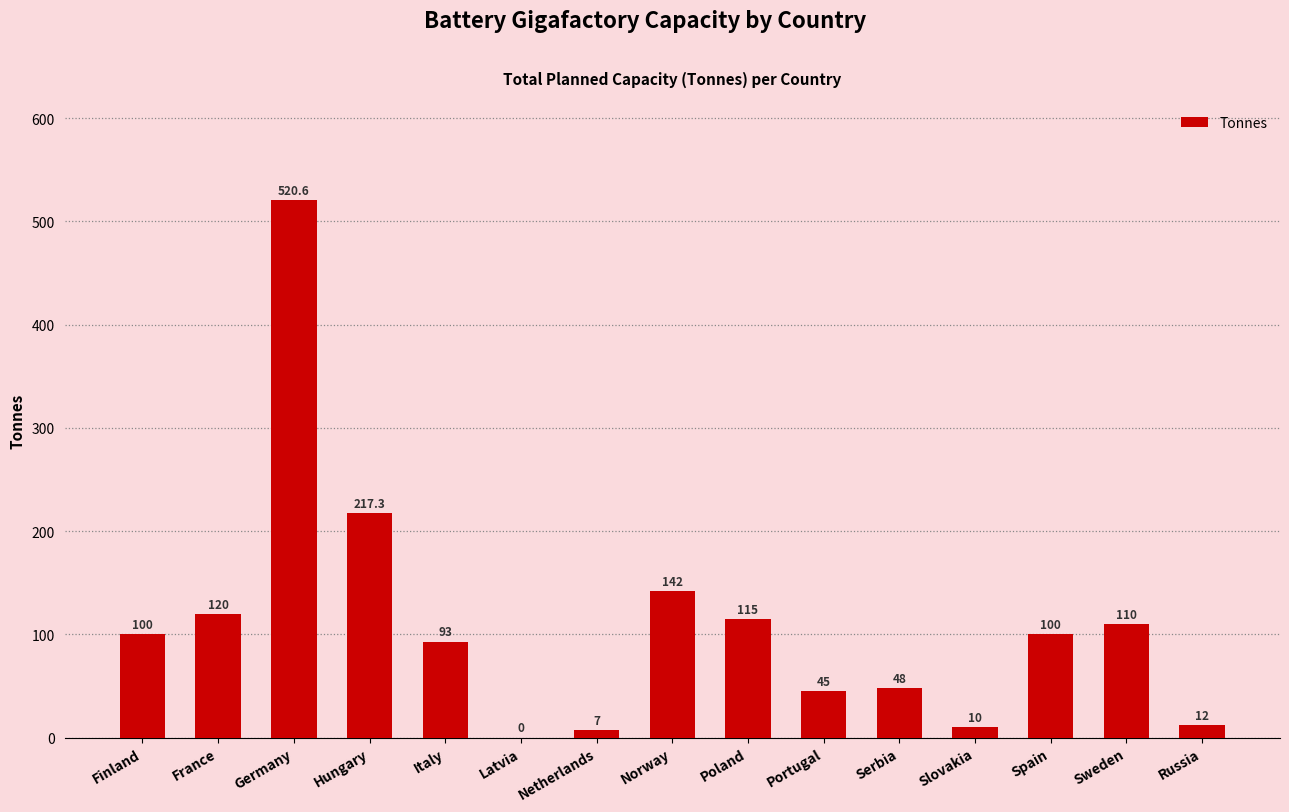

Read the value at Netherlands.

7.0